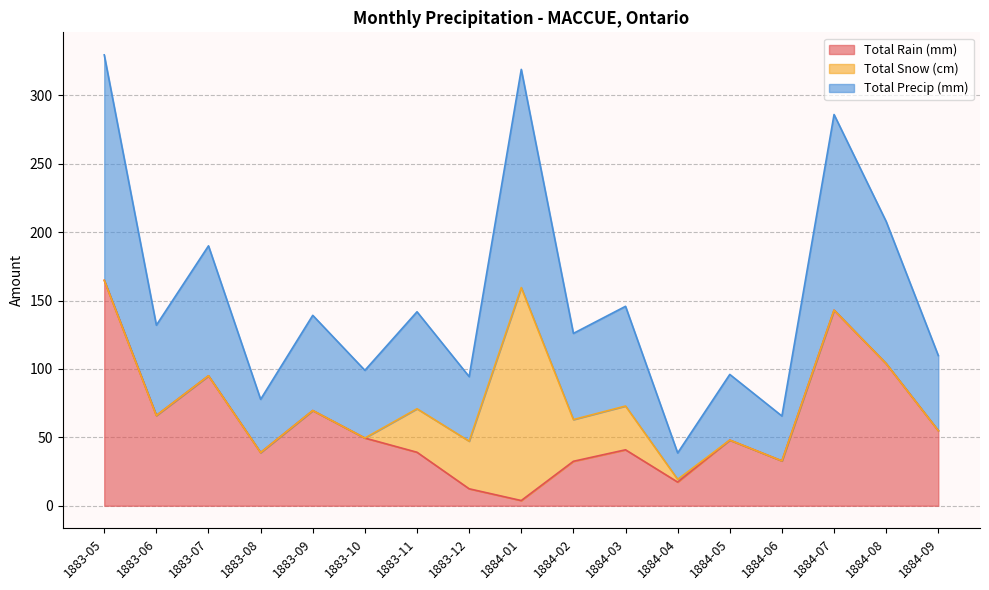

What are all the series names shown in the legend?

Total Rain (mm), Total Snow (cm), Total Precip (mm)